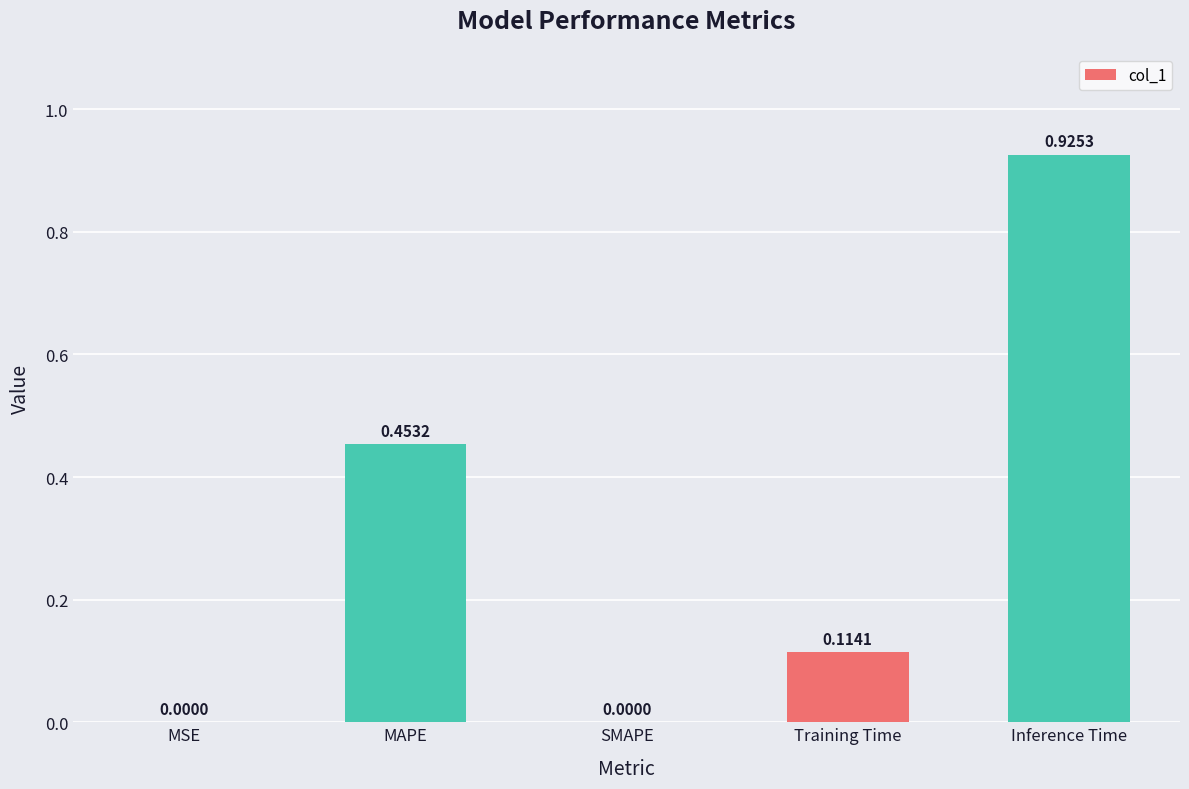

What is the sum of the values at Training Time and Inference Time?

1.0